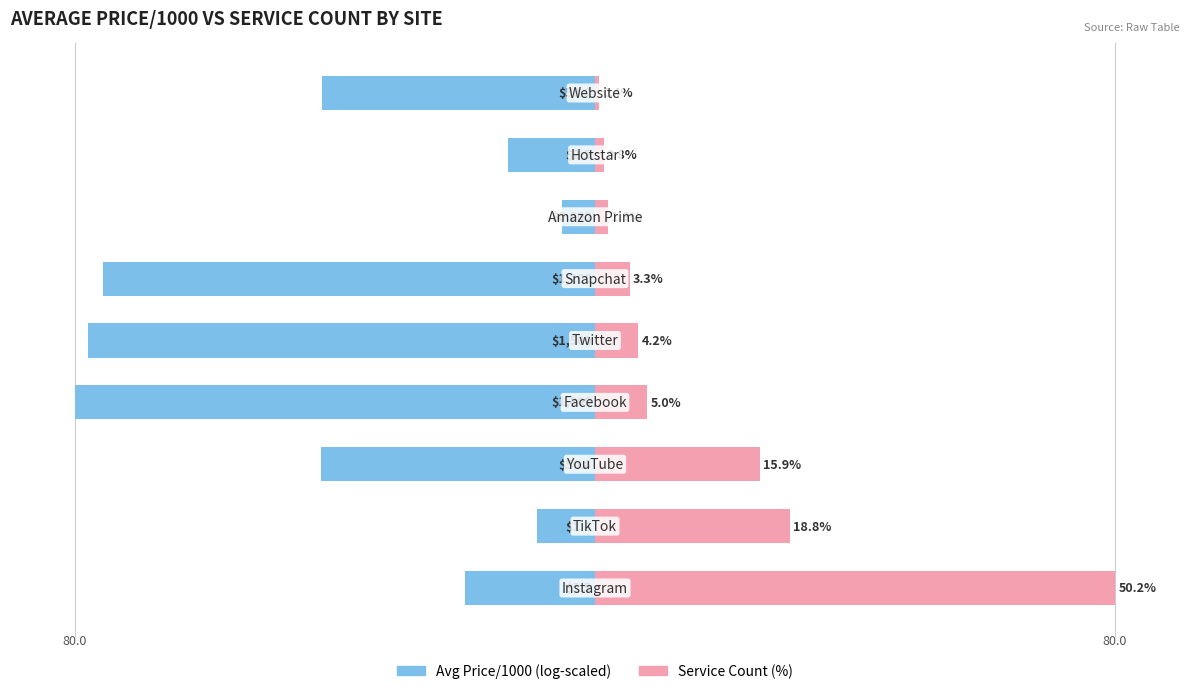

What is the difference between the second highest and second lowest values in the Avg Price/1000 (log-scaled) series?

69.1